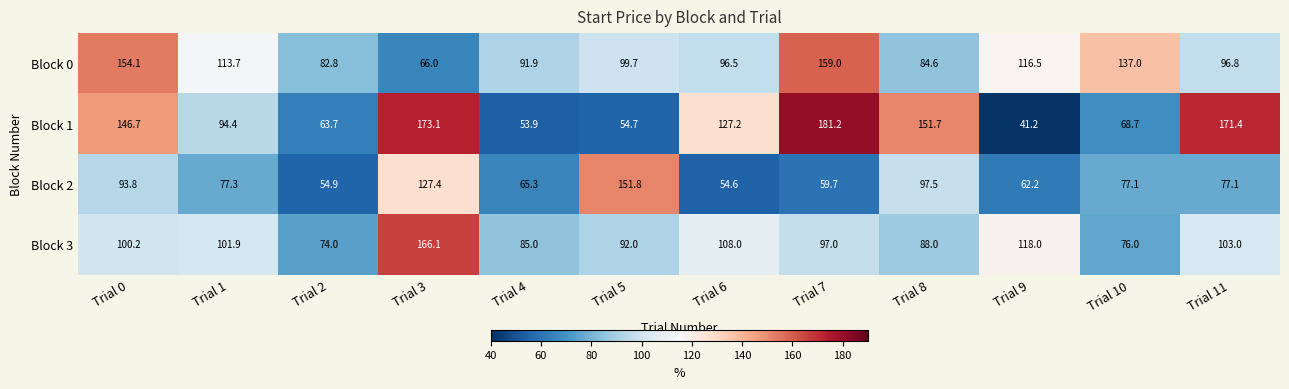

What is the maximum value shown in the chart?

181.2